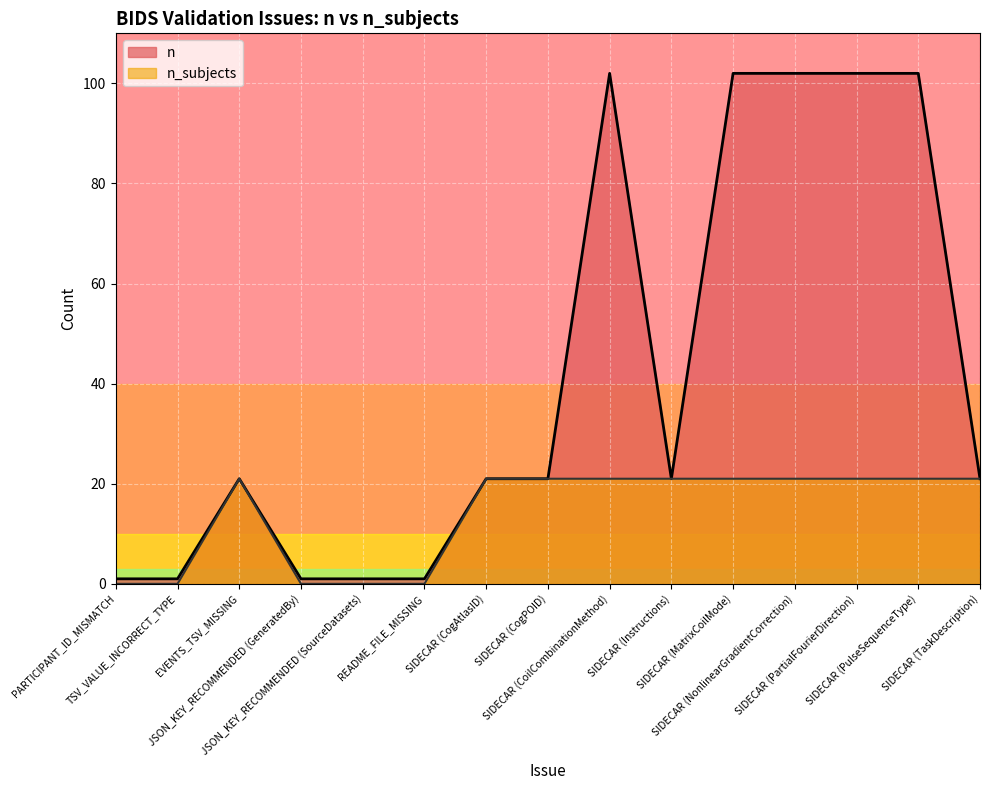

What is the difference between the maximum and minimum values in the n_subjects series?

21